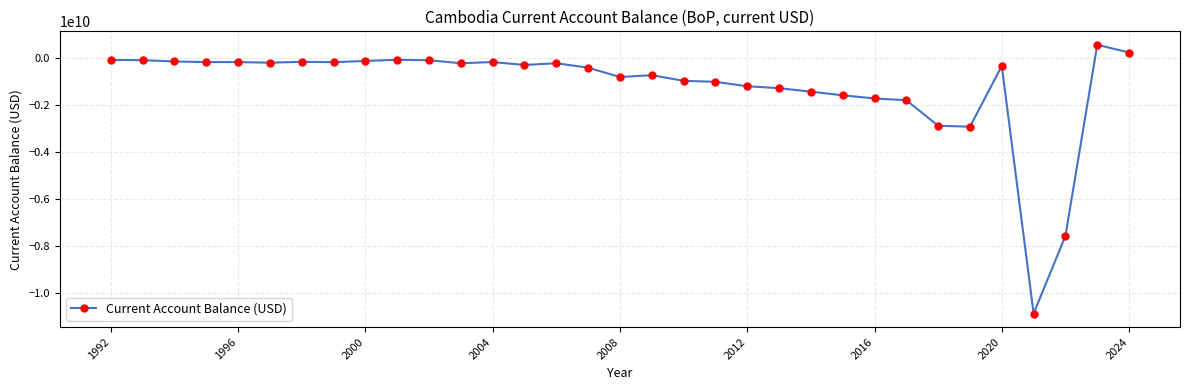

What is the maximum value shown in the chart?

552346250.6